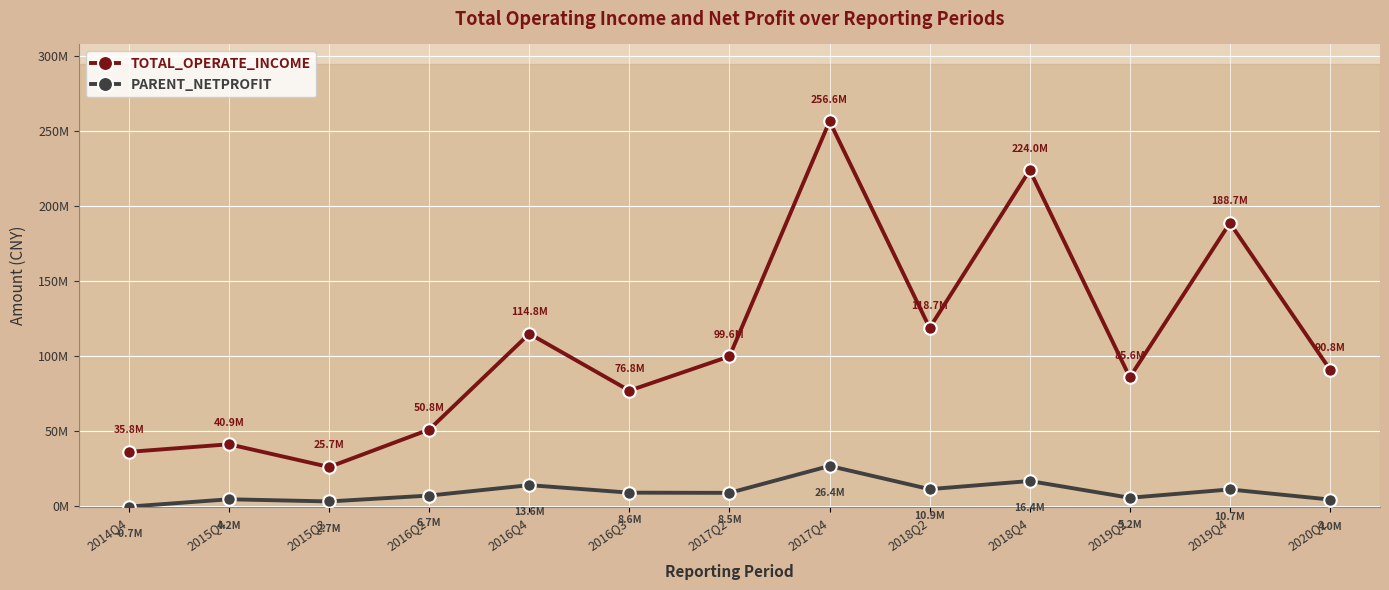

Reading right to left, what are all the values shown in this chart?

TOTAL_OPERATE_INCOME: 90845865.4	188692522.8	85645481.8	223971213.4	118670860.1	256646463.8	99631516.0	76753314.8	114761998.4	50753817.0	25723592.0	40910079.8	35844007.4
PARENT_NETPROFIT: 3998172.0	10746087.3	5180873.9	16373960.6	10934711.8	26422127.1	8467727.5	8595918.3	13614496.6	6655287.3	2728071.2	4175286.9	-716457.7